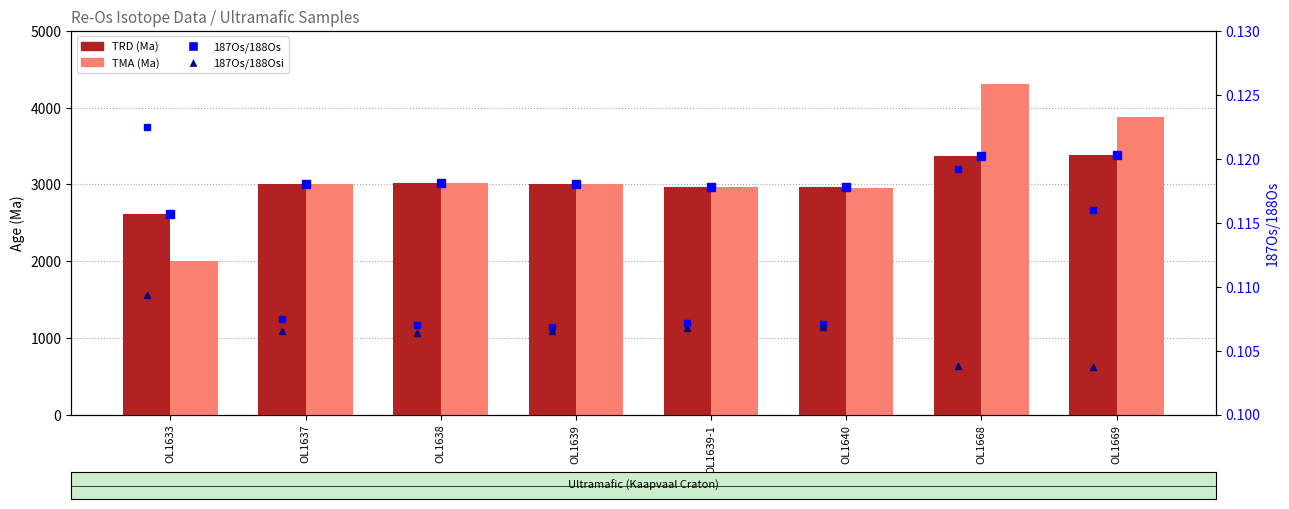

Reading right to left, transcribe all the data shown in this chart.

TRD (Ma): 3380.0	3373.0	2960.0	2962.0	3003.0	3020.0	3002.0	2611.0
TMA (Ma): 3880.0	4309.0	2959.0	2962.0	3003.0	3020.0	3002.0	2002.0
187Os/188Os: 0.1	0.1	0.1	0.1	0.1	0.1	0.1	0.1
187Os/188Osi: 0.1	0.1	0.1	0.1	0.1	0.1	0.1	0.1